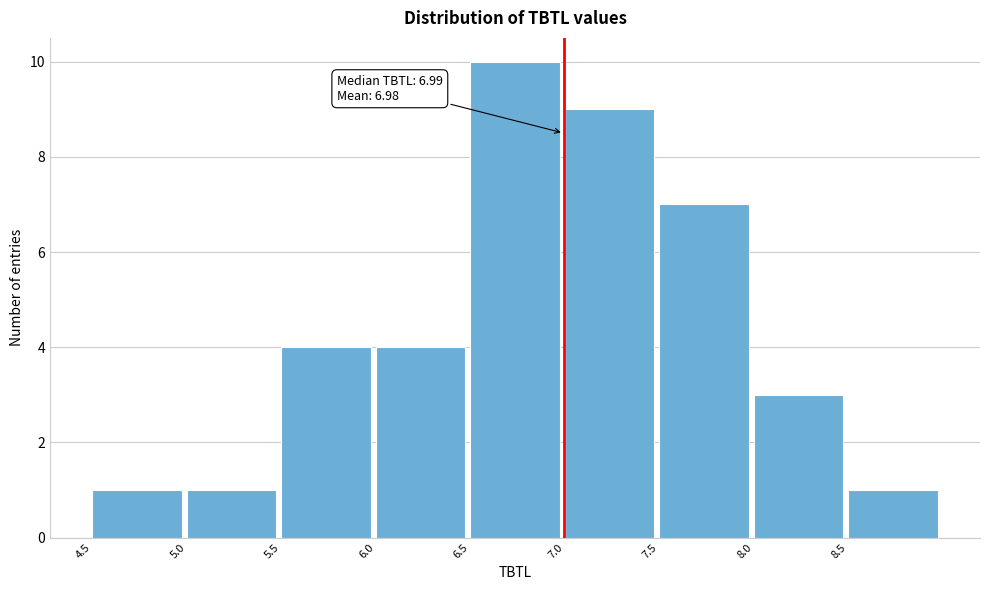

Which range on the x-axis has the tallest bar?

6.5 to 7.0